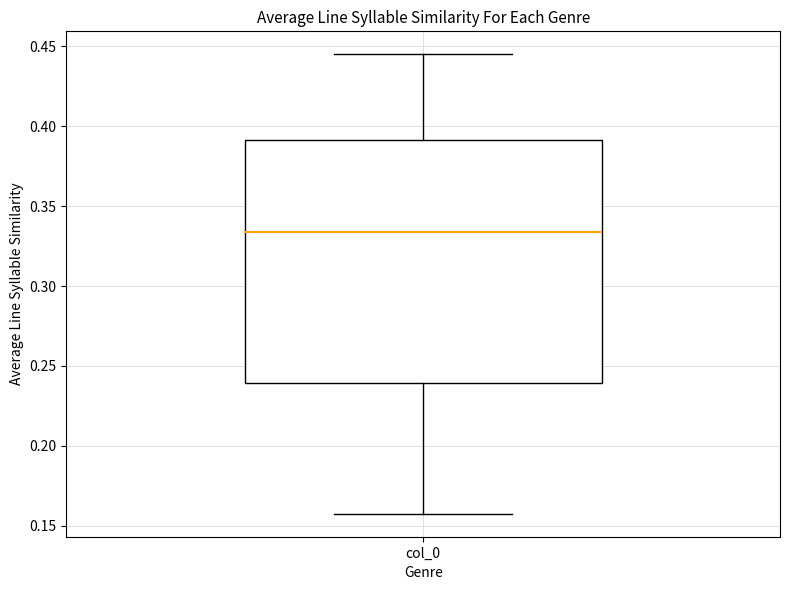

Read this box plot against the y-axis: the position of the median line, the range covered by the box, and the ends of both whiskers. The values are not printed on the chart, so give them approximately, as read against the axis.

median 0.335, box 0.240 to 0.390, whiskers 0.160 to 0.445